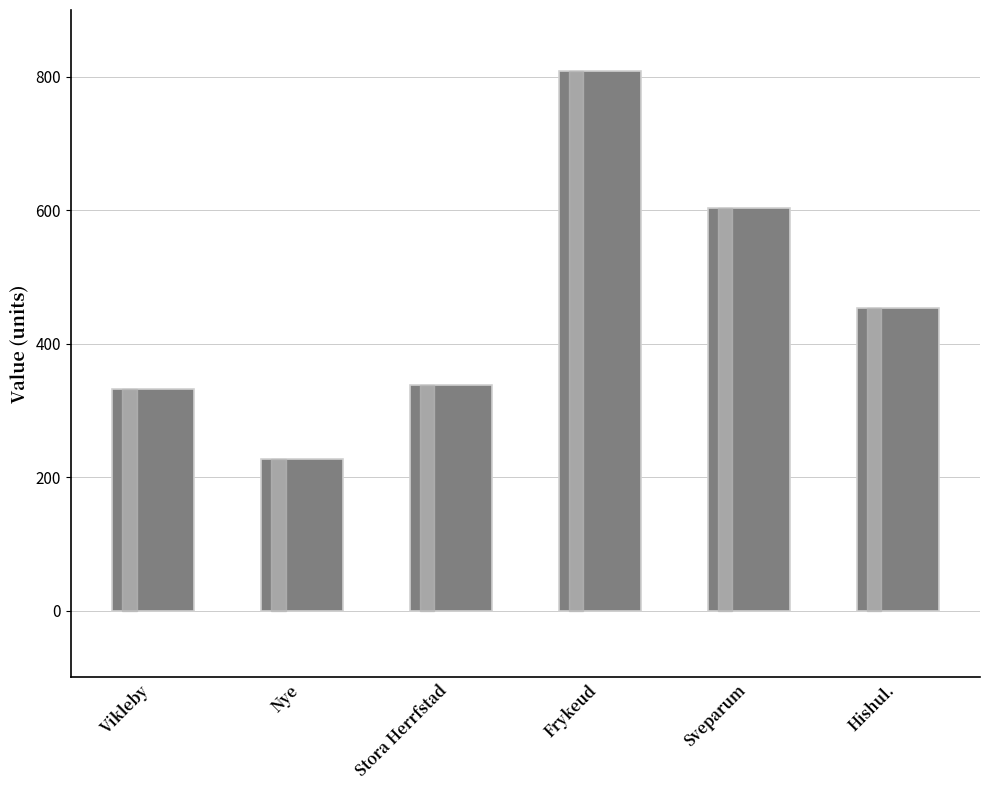

What is the maximum value shown in the chart?

809.3